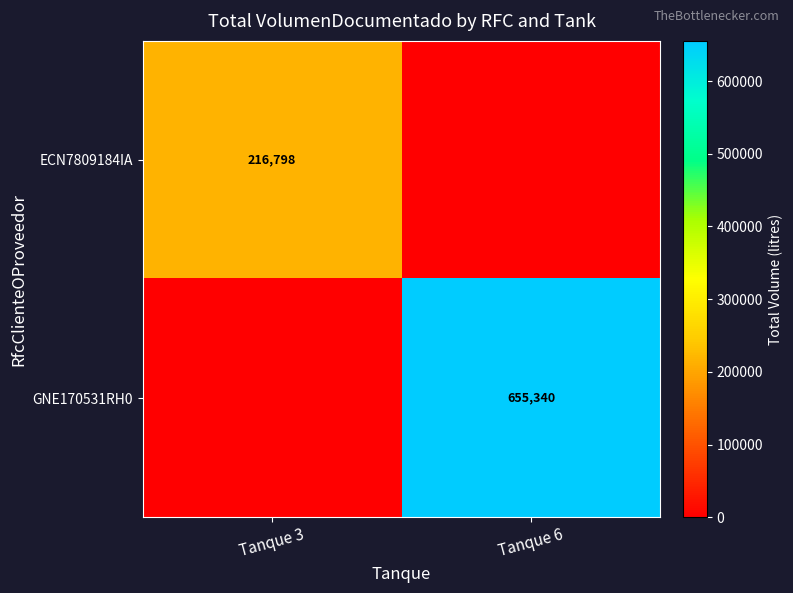

True or false: GNE170531RH0 has a value of 169595 at Tanque 6.

False